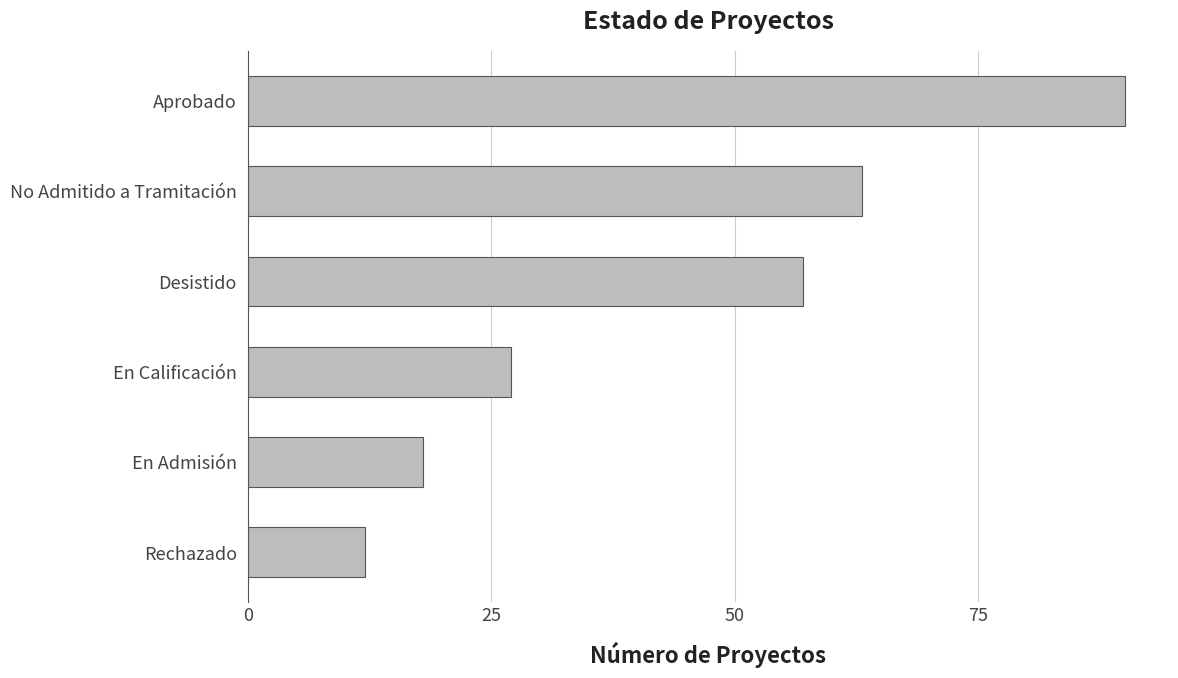

Approximately how many times larger is the value at Desistido compared to Aprobado?

0.6